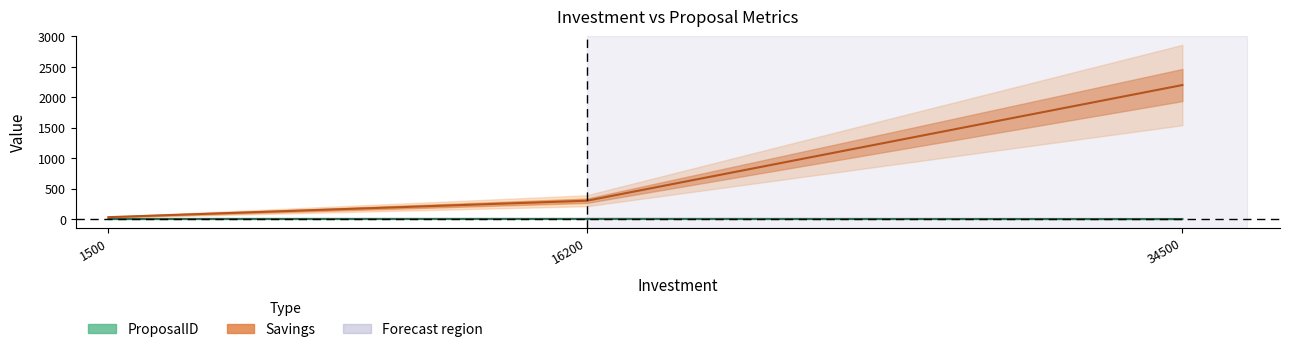

At which category is the sum across all series the highest?

34500